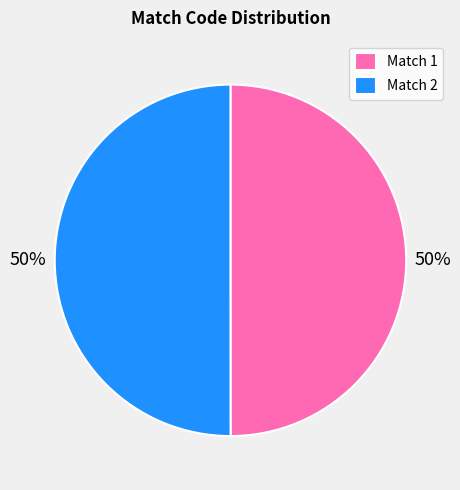

How many slices are in this pie chart?

2